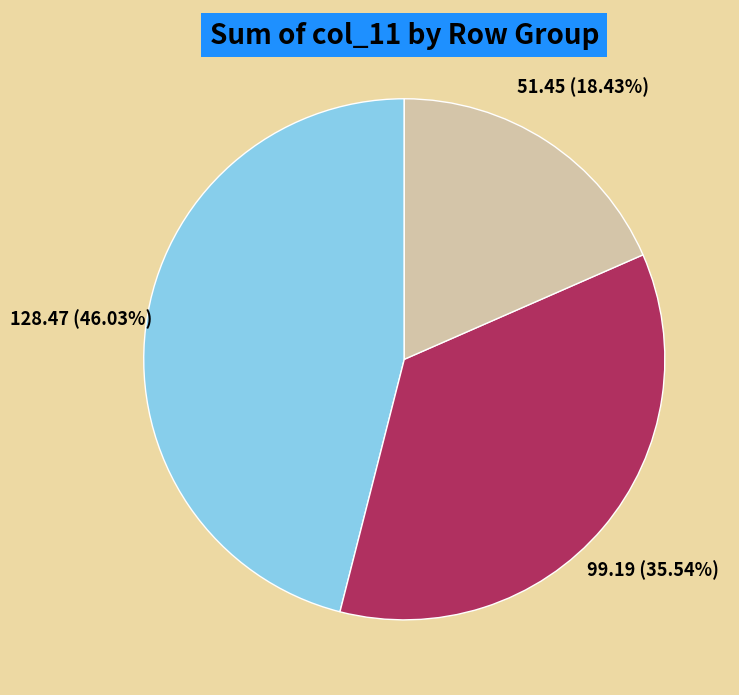

Rank the categories by value from highest to lowest.

0.0, 0.1, 0.2